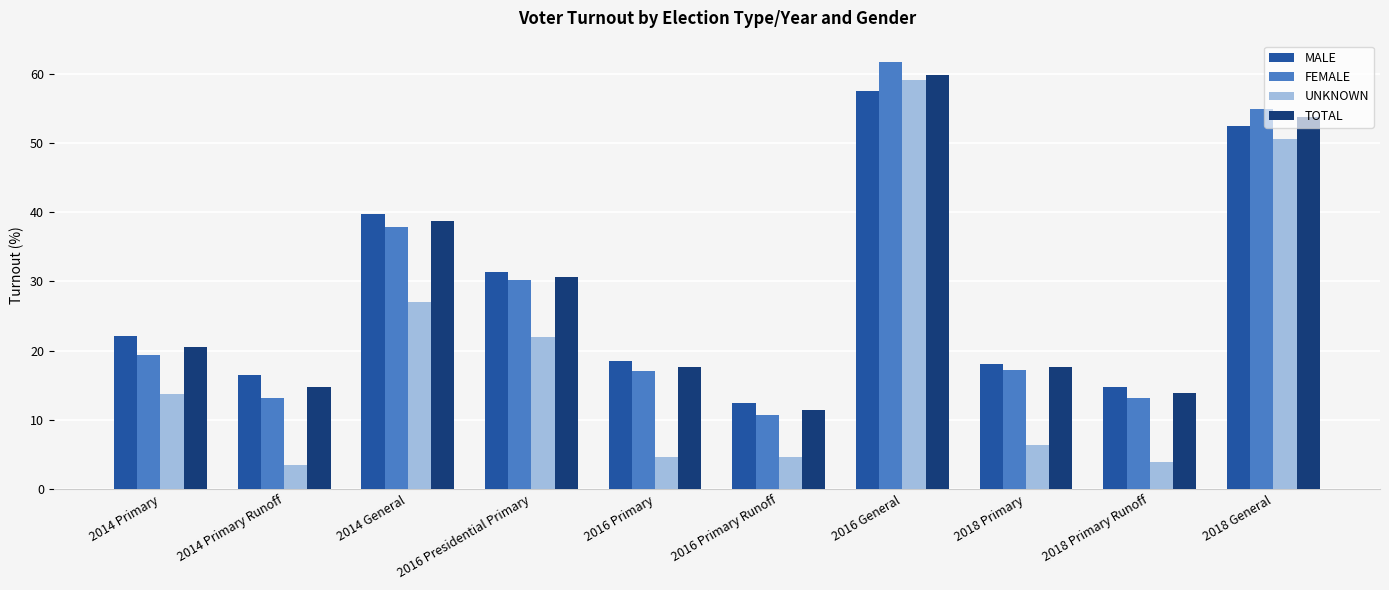

True or false: MALE has a value of 21.6 at 2014 Primary Runoff.

False